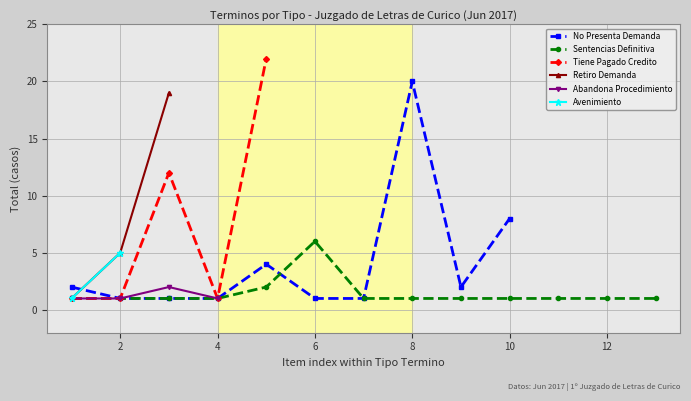

At which label does Sentencias Definitiva reach its peak?

6